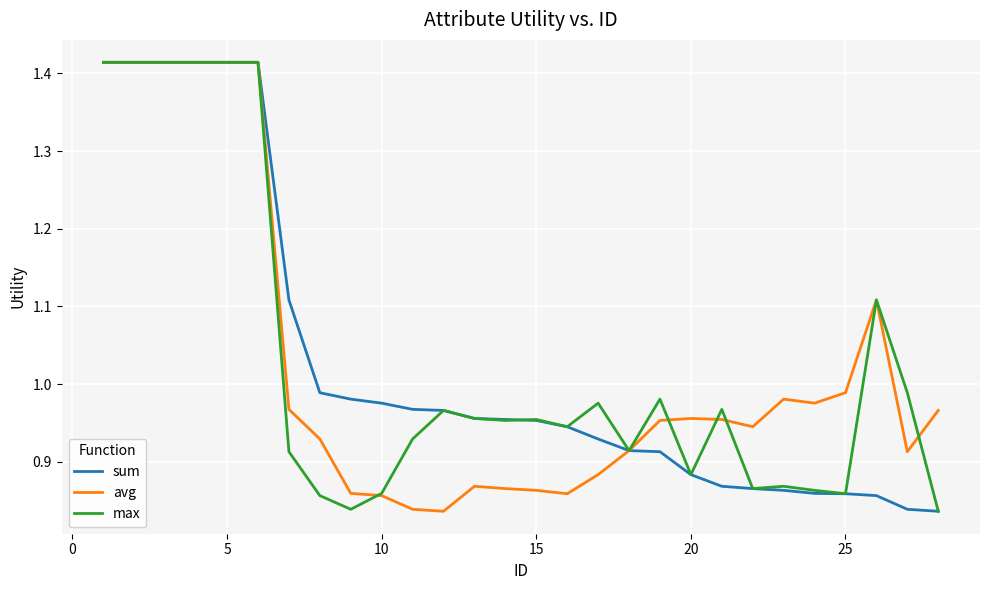

What is the difference between the second highest and minimum values in the sum series?

0.6